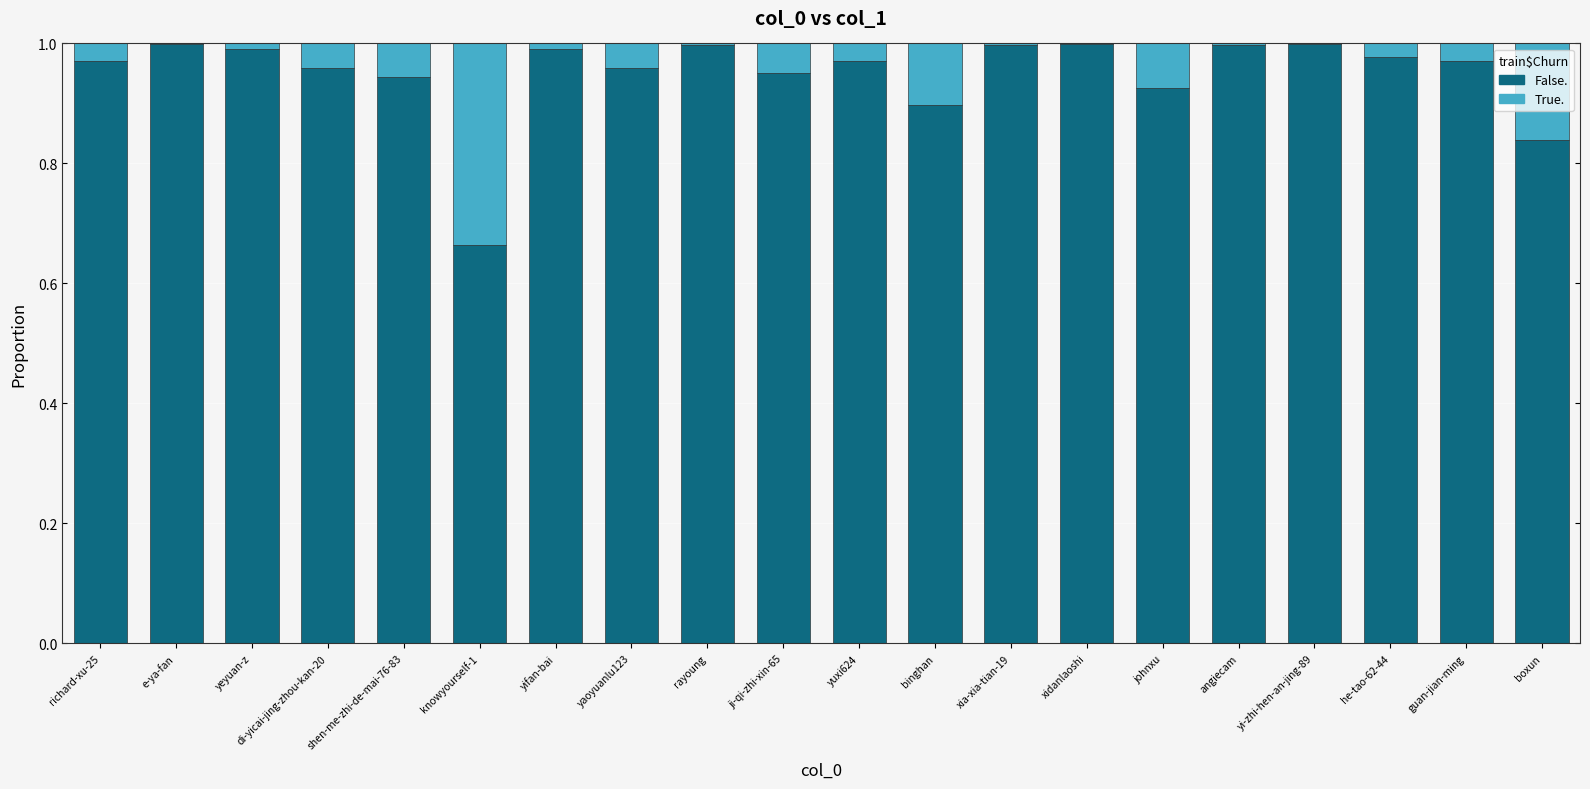

The value of False. at xidanlaoshi is 1.0. True or false?

True